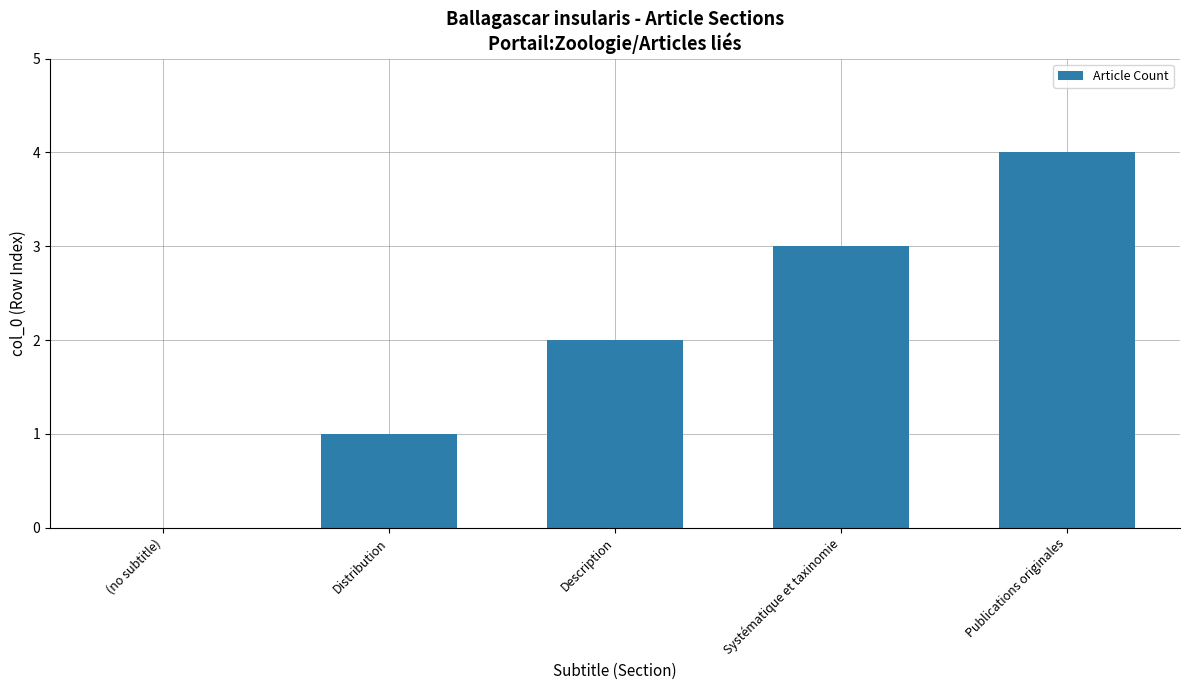

Approximately how many times larger is the value at Description compared to Distribution?

2.0